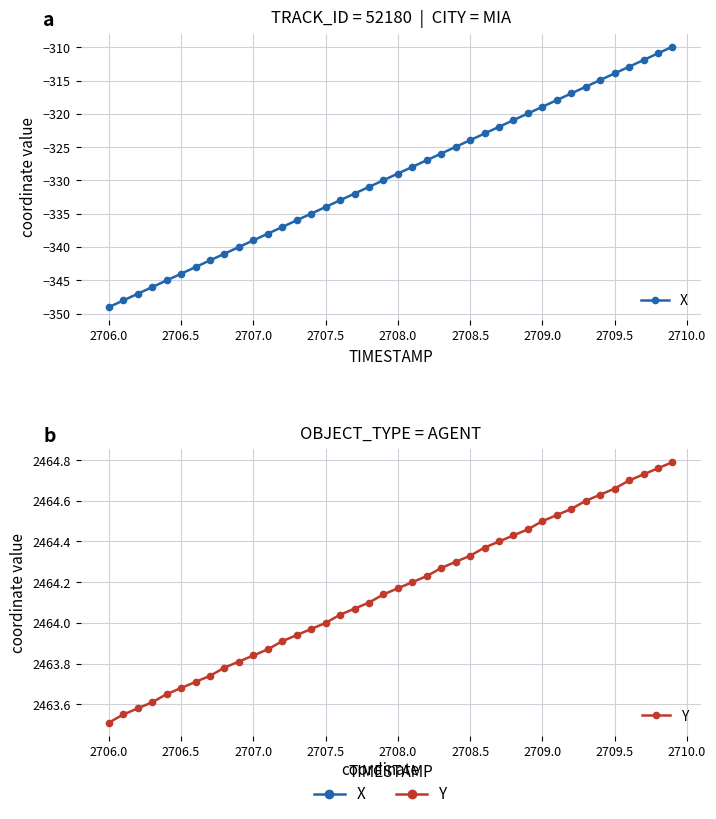

True or false: X and Y cross at least once.

False